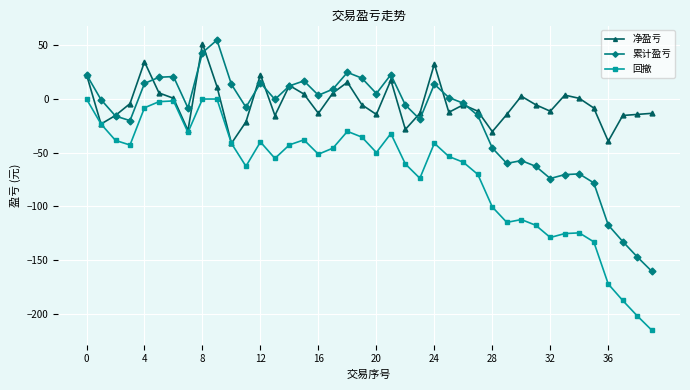

What is the value of the 累计盈亏 point at the 29th from the left?

-45.7